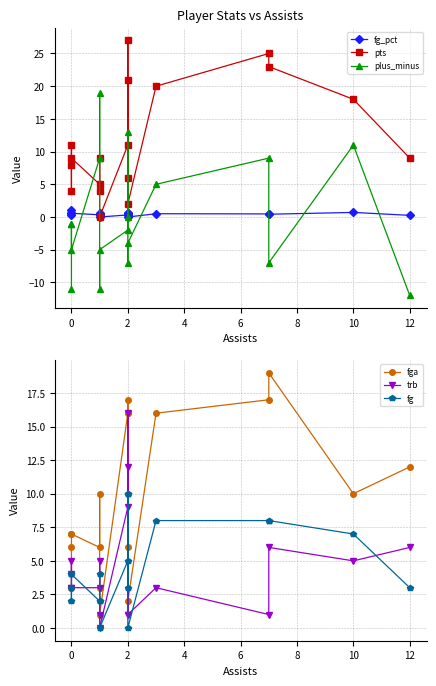

What are all the series names shown in the legend?

fg_pct, pts, plus_minus, fga, trb, fg